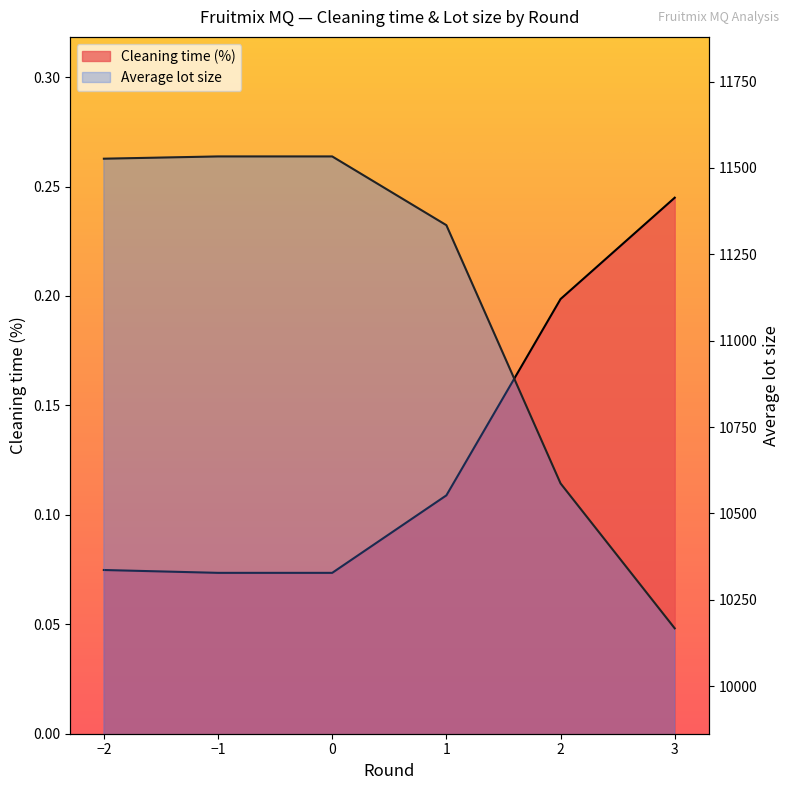

Count the number of data series in this chart.

2